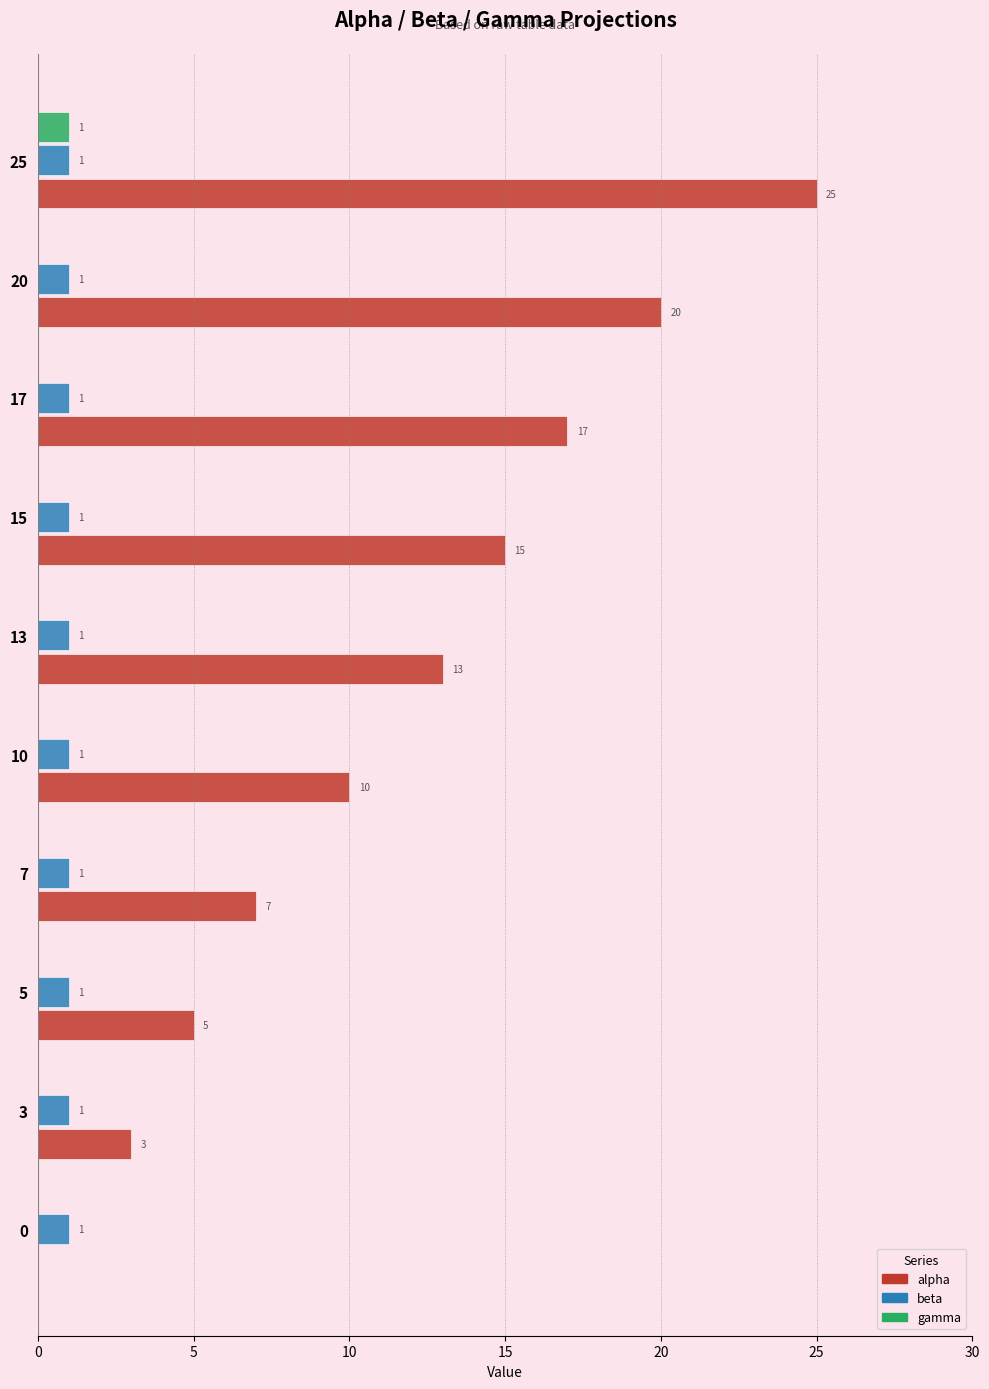

The value of gamma at 0 is 1. True or false?

False